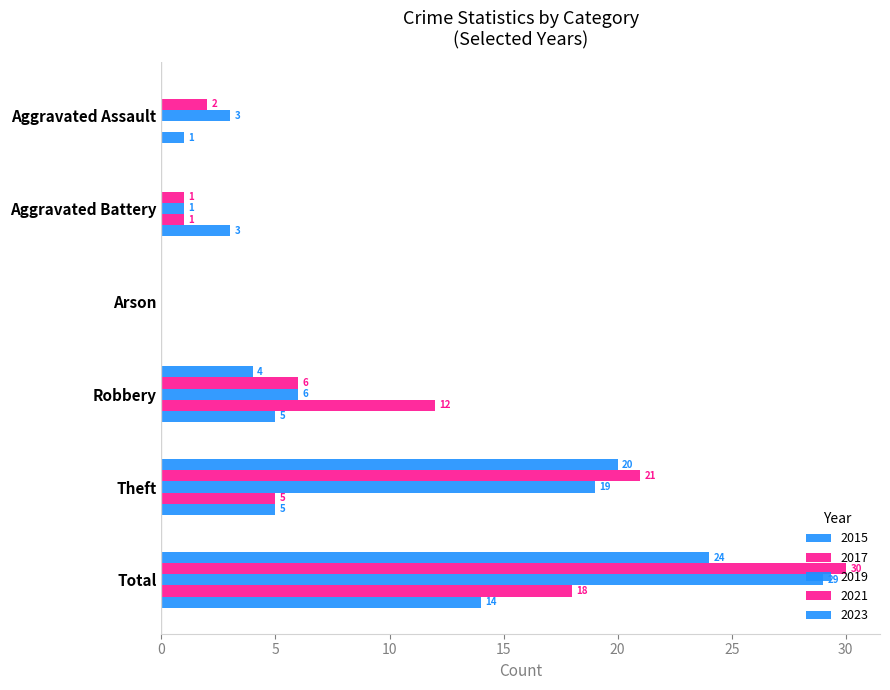

Reading right to left, list all the values displayed in this chart.

2015: Total=24	Theft=20	Robbery=4	Arson=0	Aggravated Battery=0	Aggravated Assault=0
2016: Total=30	Theft=21	Robbery=6	Arson=0	Aggravated Battery=1	Aggravated Assault=2
2017: Total=29	Theft=19	Robbery=6	Arson=0	Aggravated Battery=1	Aggravated Assault=3
2021: Total=18	Theft=5	Robbery=12	Arson=0	Aggravated Battery=1	Aggravated Assault=0
2022: Total=14	Theft=5	Robbery=5	Arson=0	Aggravated Battery=3	Aggravated Assault=1